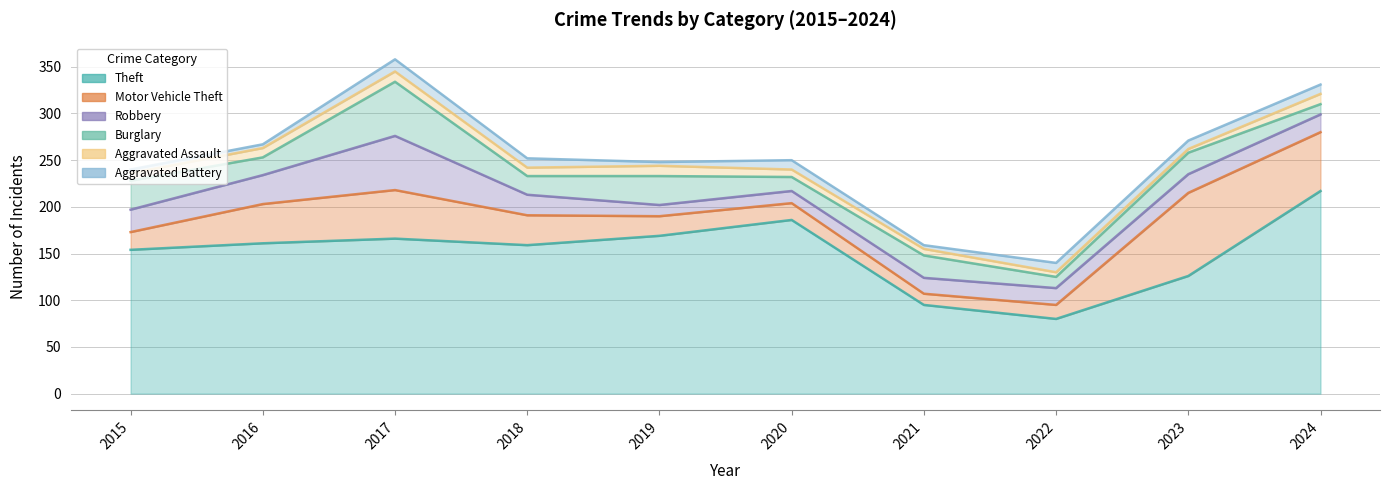

Which category has the lowest value across all series?

2023